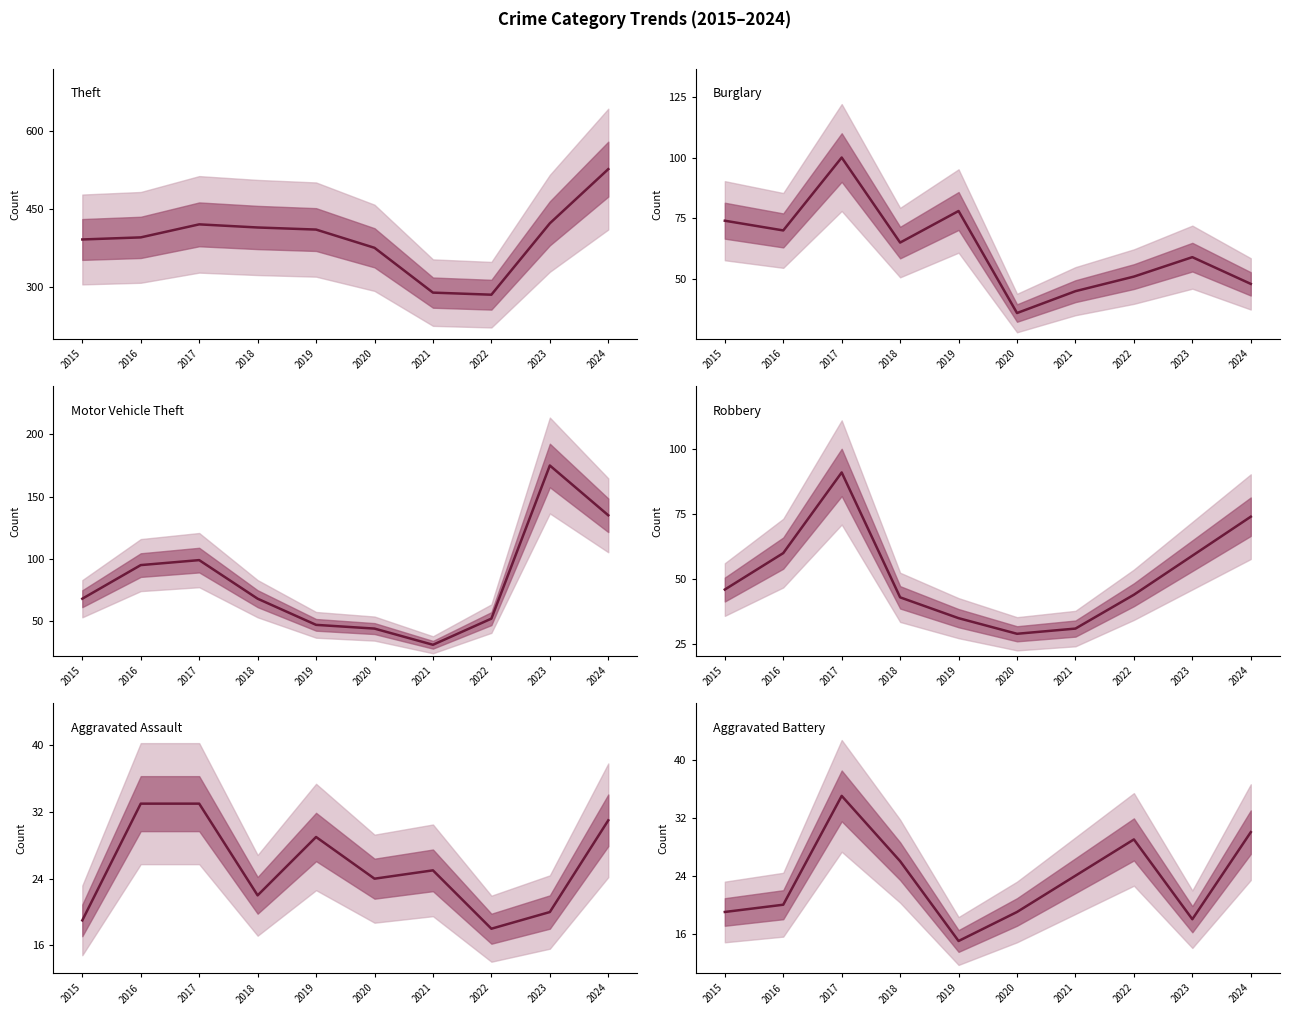

Which category has the highest value across all series?

2024